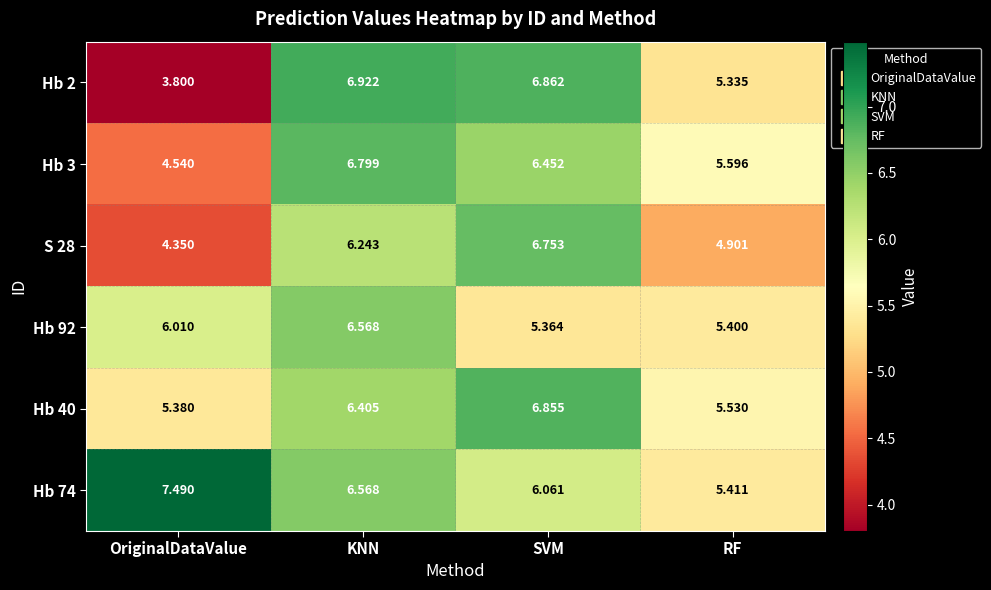

Is the value of Hb 92 at OriginalDataValue greater than the value of S 28 at SVM?

No